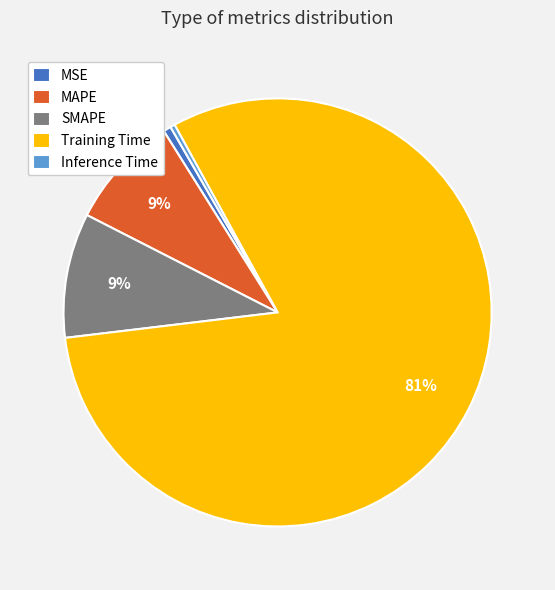

To the nearest percent, what is the average slice percentage?

20%